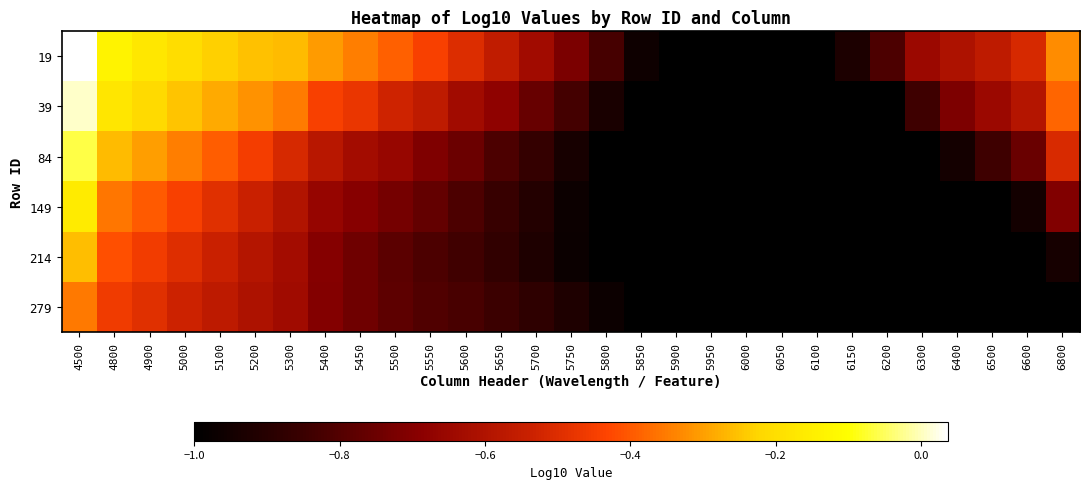

Which category has the highest value across all series?

4500